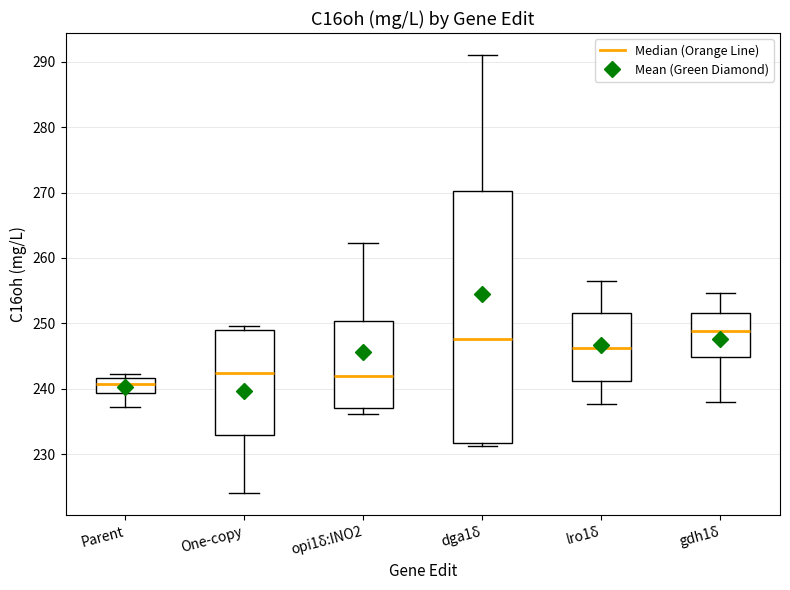

Which box is the tallest, from its lower edge to its upper edge?

dga1δ